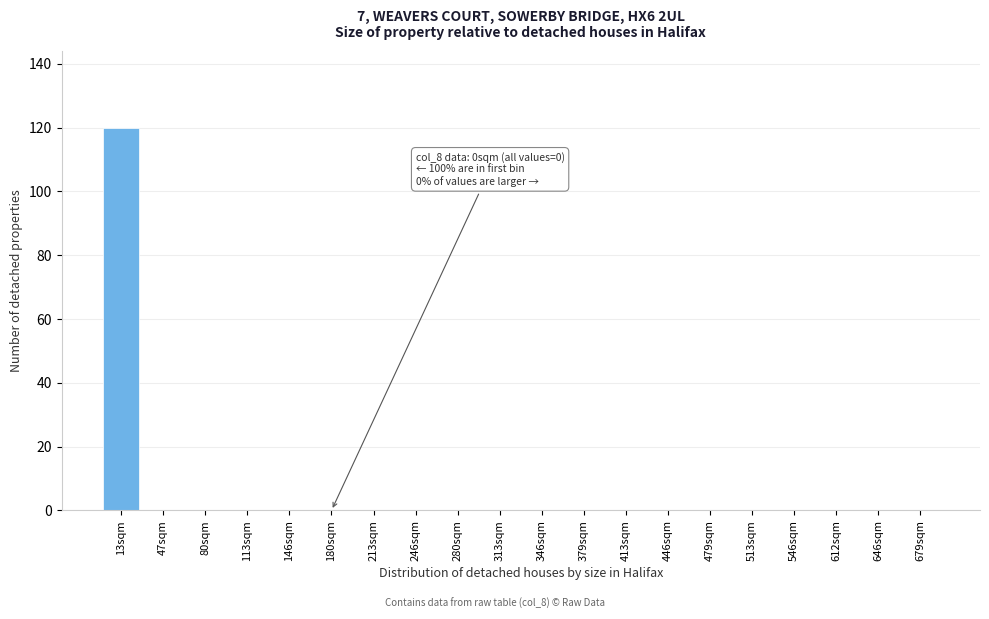

Reading right to left, transcribe all the data shown in this chart.

679sqm=0	646sqm=0	612sqm=0	546sqm=0	513sqm=0	479sqm=0	446sqm=0	413sqm=0	379sqm=0	346sqm=0	313sqm=0	280sqm=0	246sqm=0	213sqm=0	180sqm=0	146sqm=0	113sqm=0	80sqm=0	47sqm=0	13sqm=120